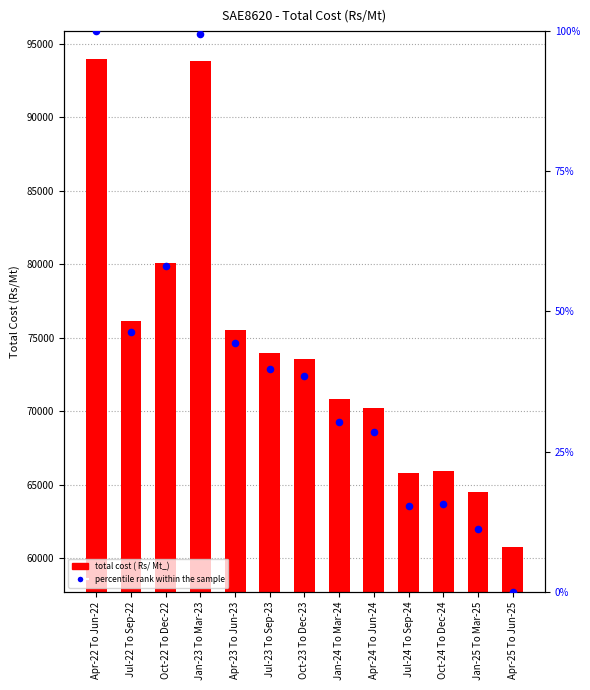

Which series reaches the maximum Y coordinate?

total cost ( Rs/ Mt_)